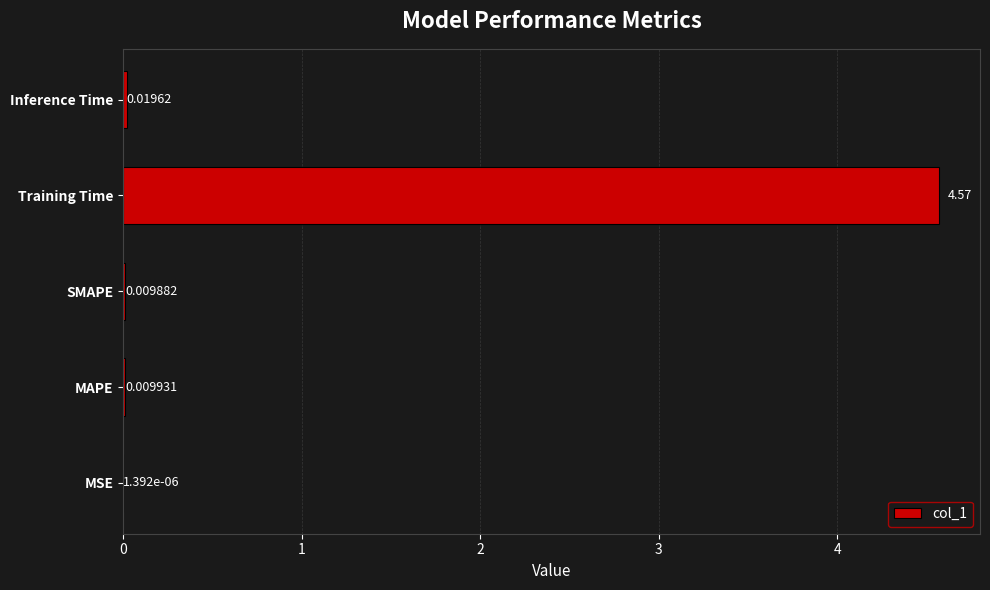

Between SMAPE and Training Time, which is larger?

Training Time